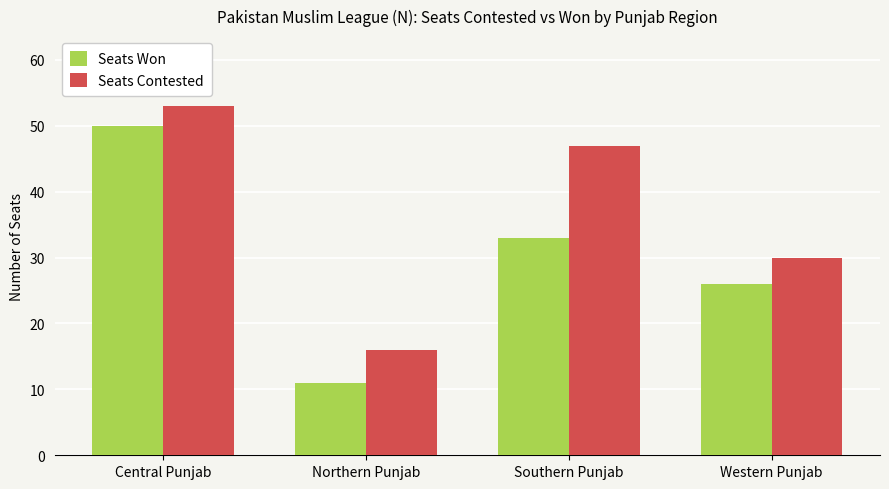

Reading left to right, extract all data points from this chart.

Seats Won: 50	11	33	26
Seats Contested: 53	16	47	30